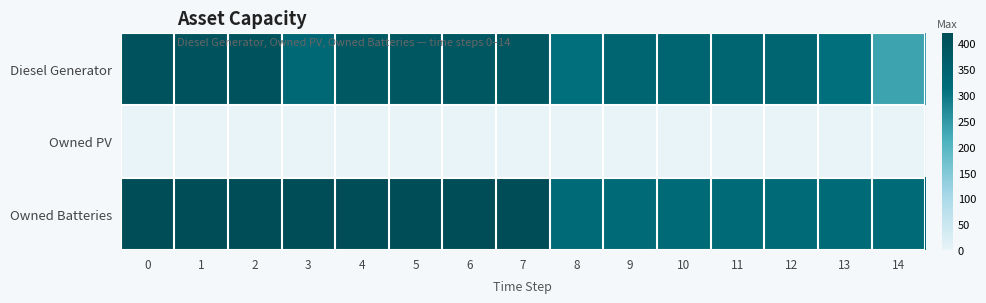

Between 0 and 9, which series saw the biggest shift?

Owned Batteries